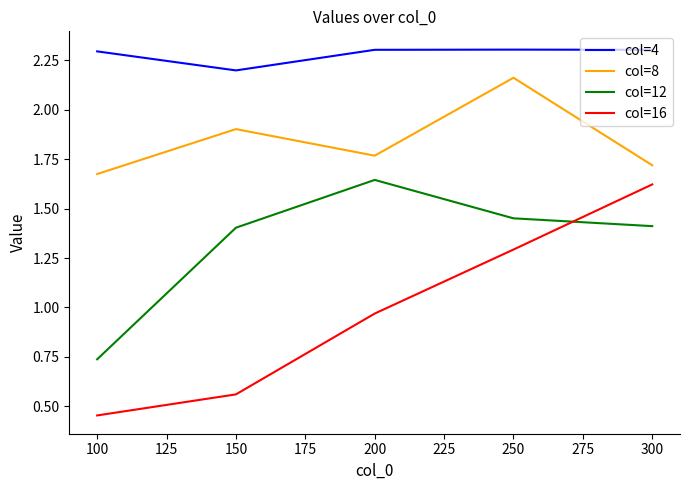

Which series changed the most between 200 and 300?

col=16